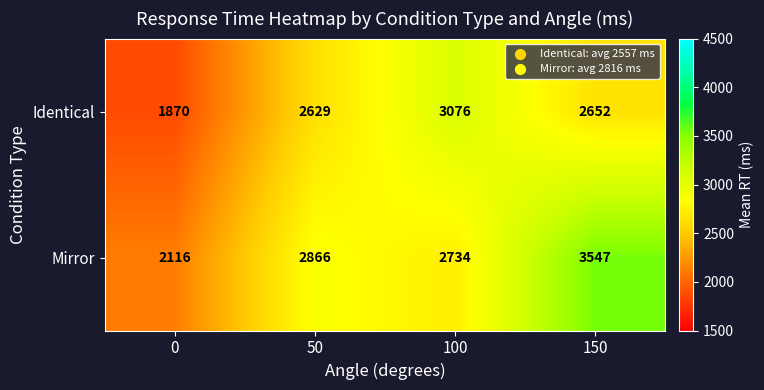

Which series has the largest range (max minus min)?

Mirror